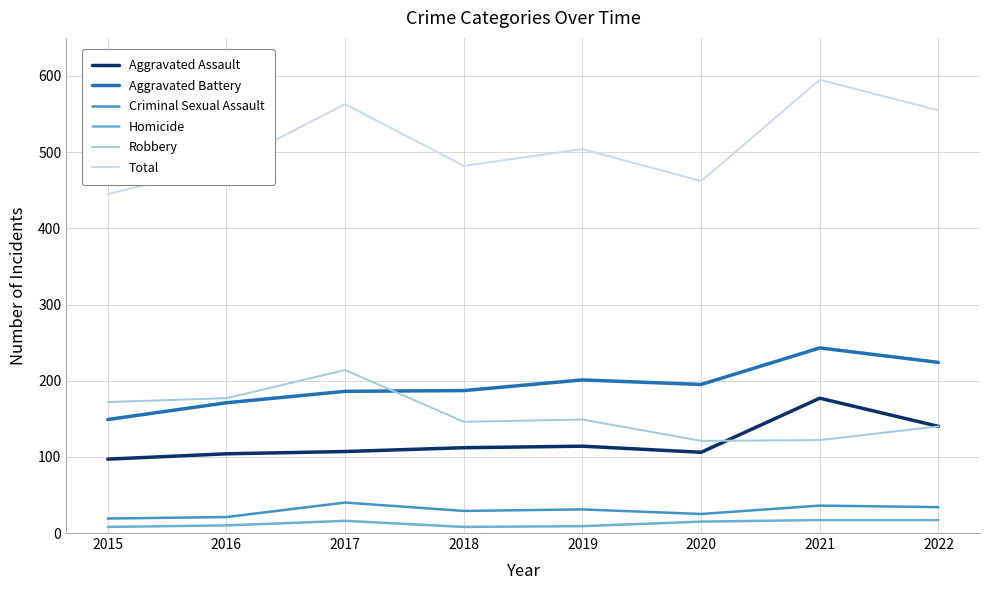

What is the greatest value displayed?

595